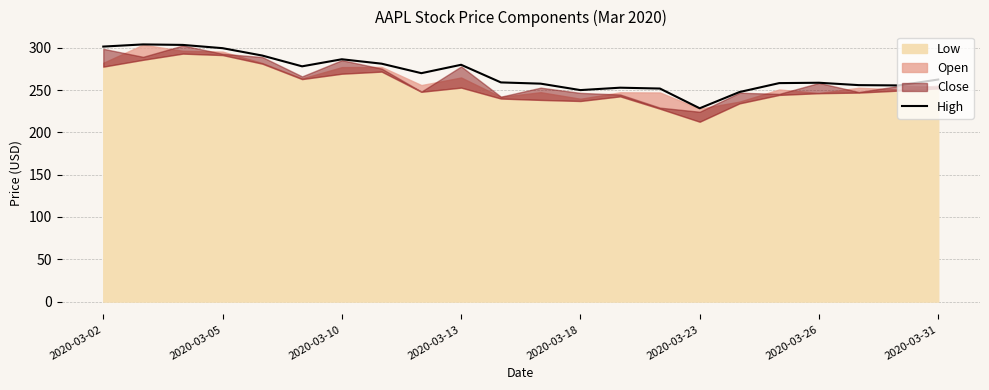

The value of High at 2020-03-26 is 421.6. True or false?

False